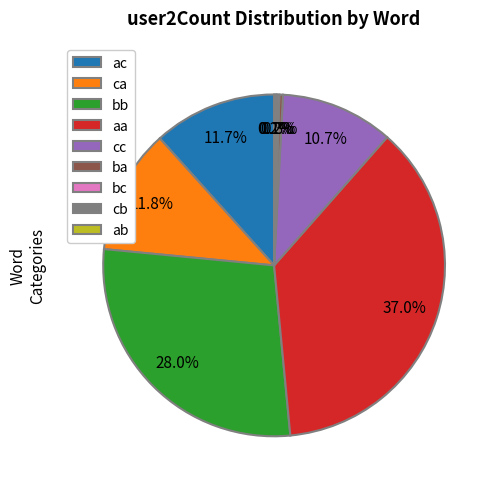

Does any single category account for the majority?

No